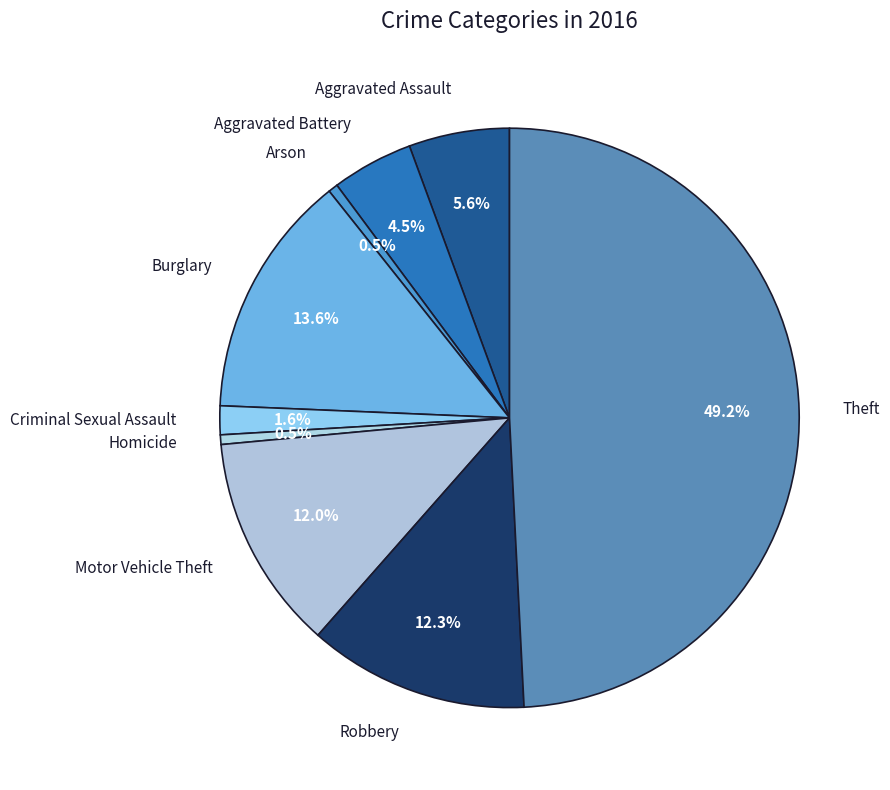

Is Aggravated Assault the majority of the pie?

No